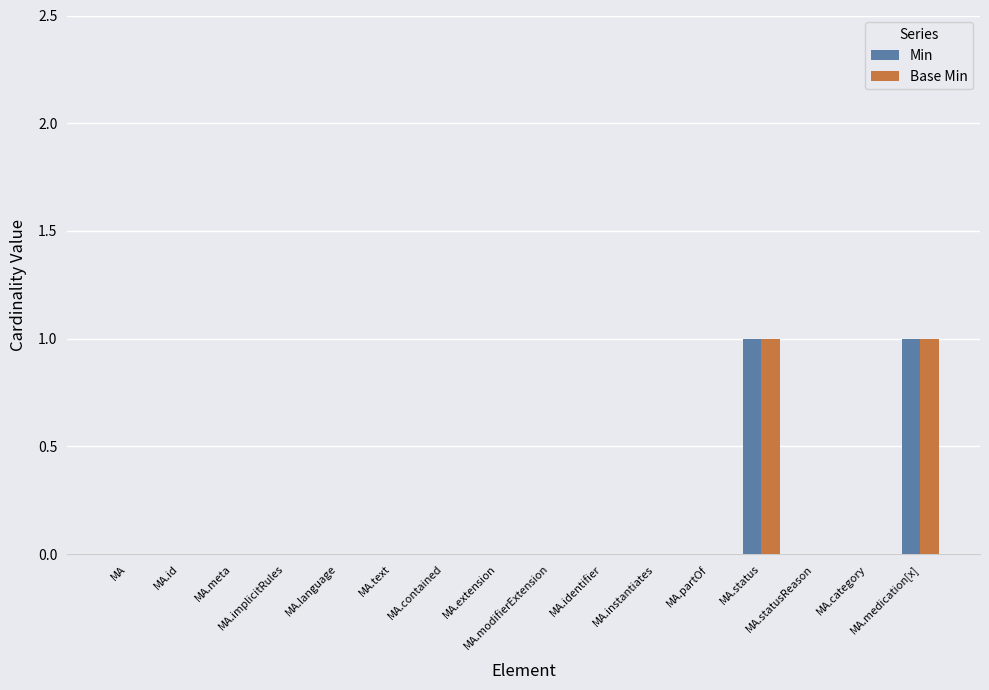

What is the label of the 13th bar from the left?

MA.status